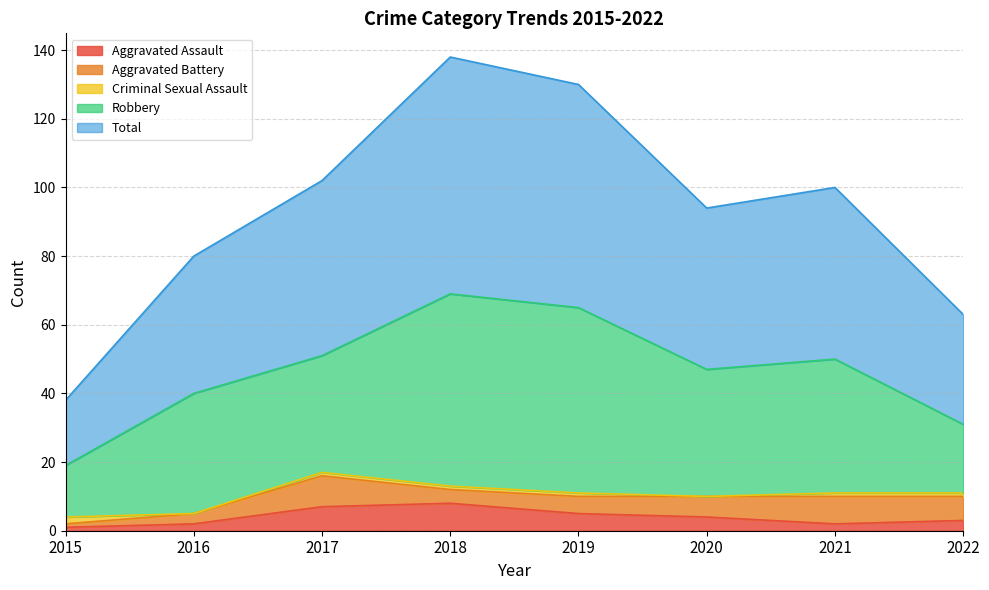

In Aggravated Battery, how many points are higher than both neighbors (excluding endpoints)?

2